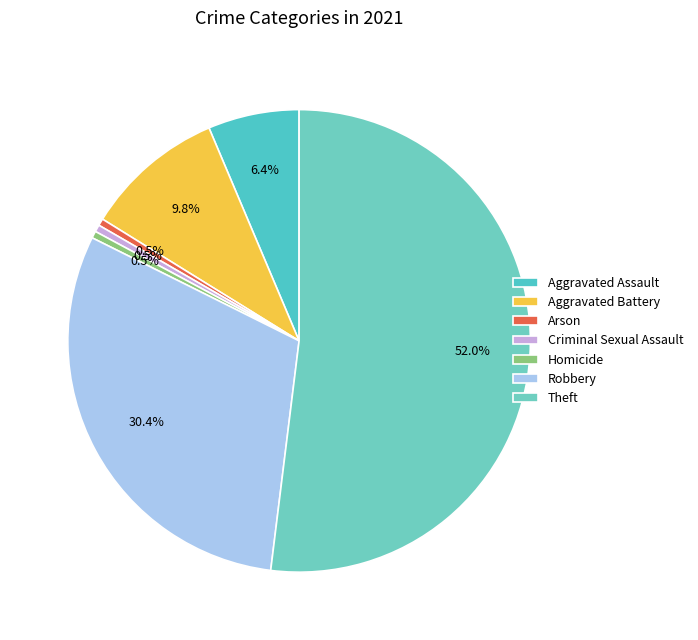

What percentage do Arson and Aggravated Battery together represent?

10.3%